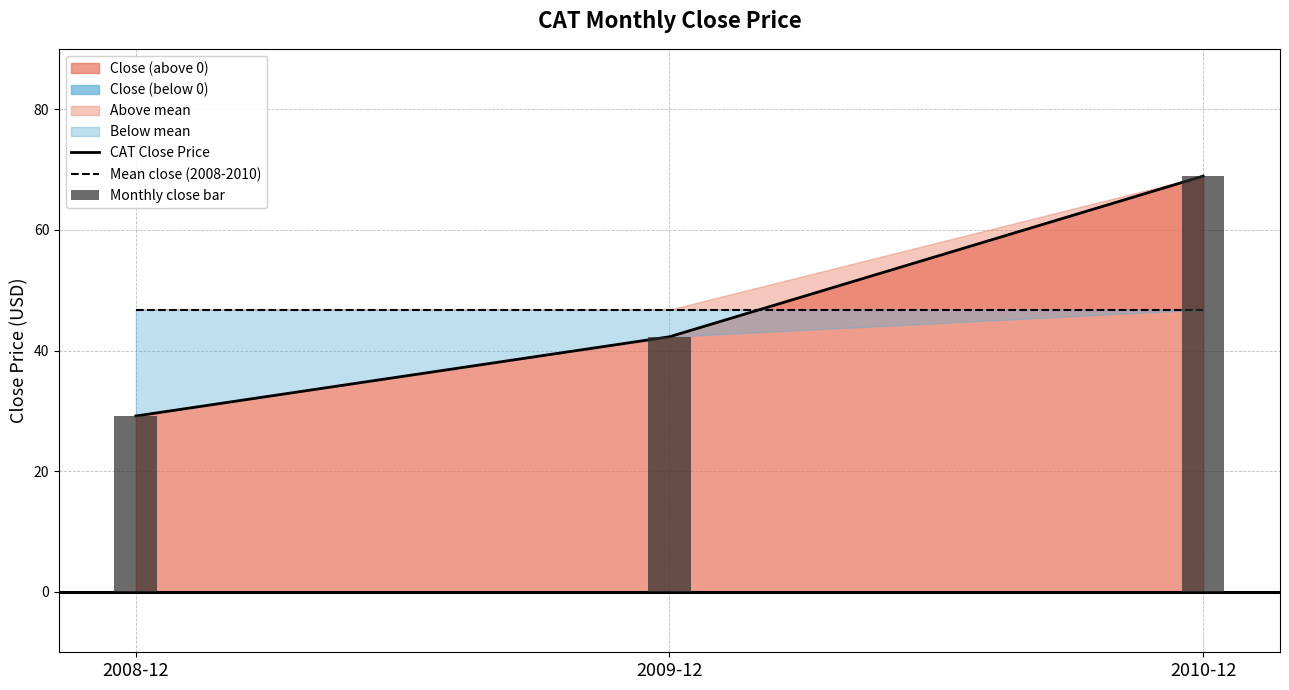

What is the smallest value displayed?

29.2